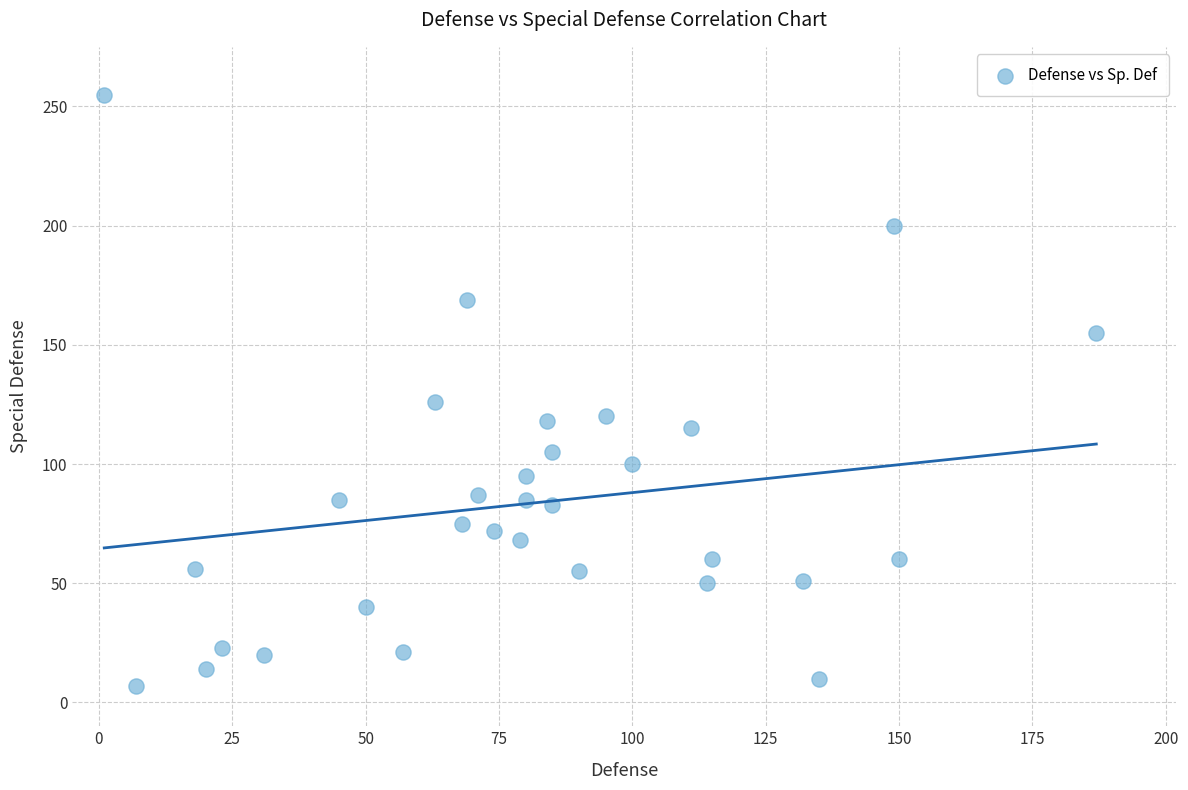

What Y value in the scatter plot is closest to 131?

126